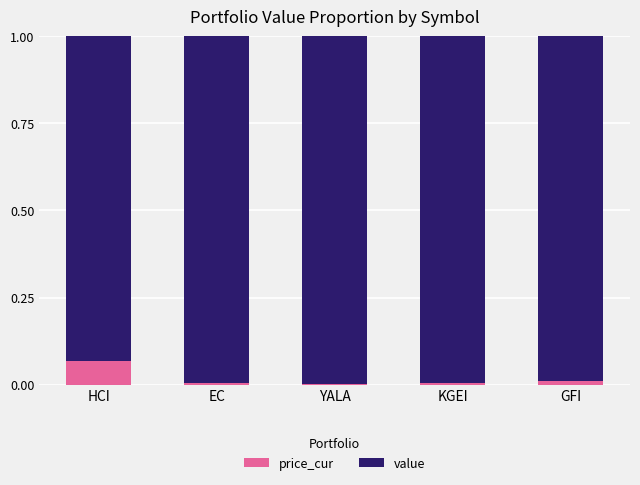

At which label does price_cur reach its peak?

HCI